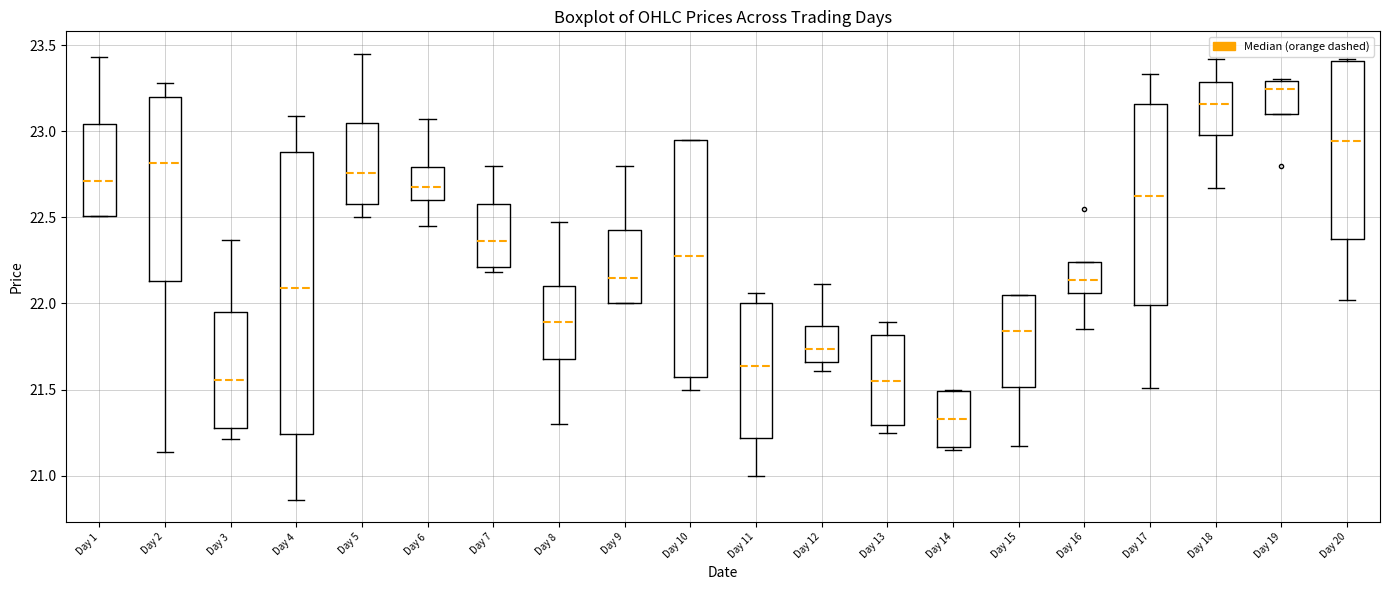

Reading left to right, transcribe this box plot: for each box, give where its median line is, the range the box spans, and where its two whiskers end, as read against the y-axis. The values are not printed on the chart, so give them approximately, as read against the axis.

Day 1: median 22.70, box 22.50 to 23.05, whiskers 22.50 to 23.45
Day 2: median 22.80, box 22.15 to 23.20, whiskers 21.15 to 23.30
Day 3: median 21.55, box 21.30 to 21.95, whiskers 21.20 to 22.35
Day 4: median 22.10, box 21.25 to 22.90, whiskers 20.85 to 23.10
Day 5: median 22.75, box 22.60 to 23.05, whiskers 22.50 to 23.45
Day 6: median 22.70, box 22.60 to 22.80, whiskers 22.45 to 23.05
Day 7: median 22.35, box 22.20 to 22.60, whiskers 22.20 (just below the box's lower edge) to 22.80
Day 8: median 21.90, box 21.70 to 22.10, whiskers 21.30 to 22.45
Day 9: median 22.15, box 22.00 to 22.45, whiskers 22.00 to 22.80
Day 10: median 22.30, box 21.60 to 22.95, whiskers 21.50 to 22.95
Day 11: median 21.65, box 21.20 to 22.00, whiskers 21.00 to 22.05
Day 12: median 21.75, box 21.65 to 21.85, whiskers 21.60 to 22.10
Day 13: median 21.55, box 21.30 to 21.80, whiskers 21.25 to 21.90
Day 14: median 21.35, box 21.15 to 21.50, whiskers 21.15 (just below the box's lower edge) to 21.50
Day 15: median 21.85, box 21.50 to 22.05, whiskers 21.15 to 22.05
Day 16: median 22.15, box 22.05 to 22.25, whiskers 21.85 to 22.25
Day 17: median 22.65, box 22.00 to 23.15, whiskers 21.50 to 23.35
Day 18: median 23.15, box 23.00 to 23.30, whiskers 22.65 to 23.40
Day 19: median 23.25, box 23.10 to 23.30, whiskers 23.10 to 23.30
Day 20: median 22.95, box 22.35 to 23.40, whiskers 22.00 to 23.40 (just above the box's upper edge)